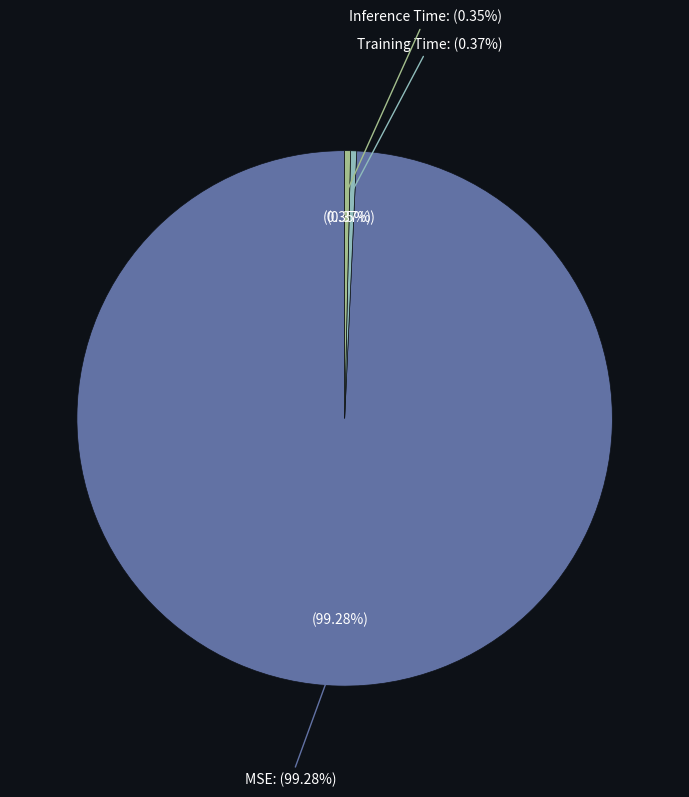

Count the number of slices in the pie.

3